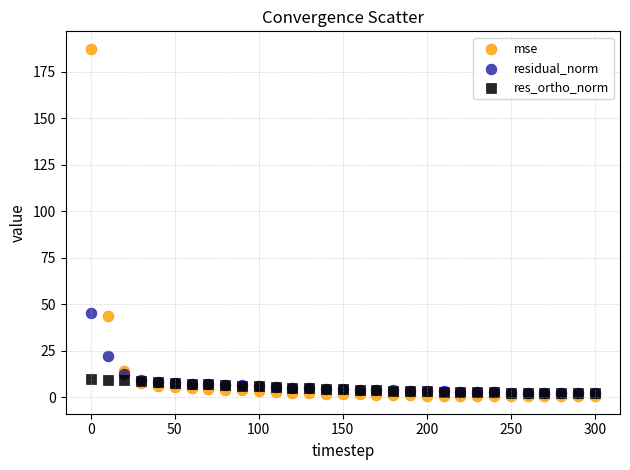

Which series has the largest Y range (max minus min)?

mse